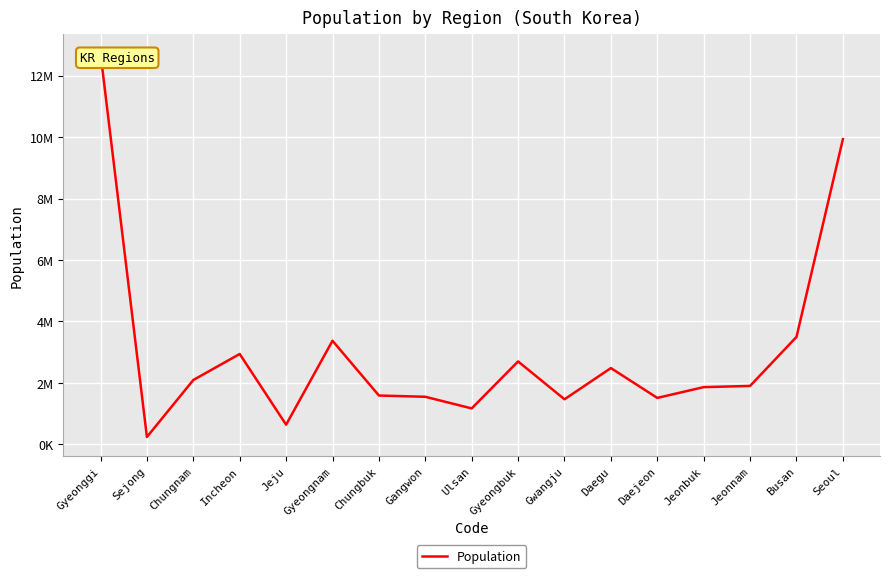

Does the chart display data point markers on the line(s)?

No